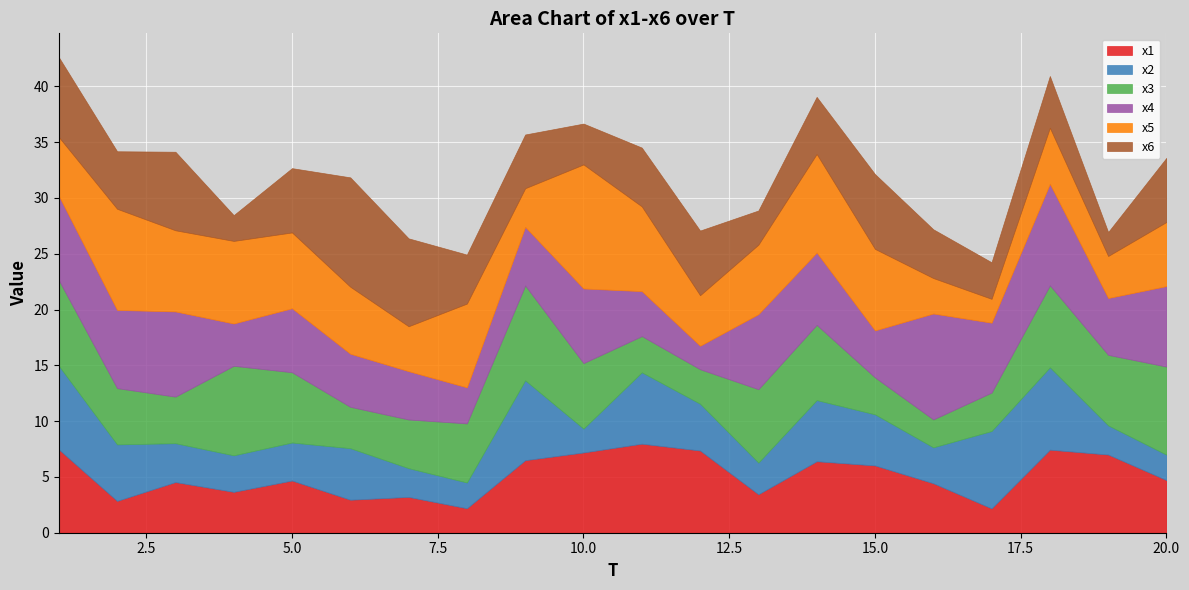

Is it true that x1 equals 8.1 at 5?

False